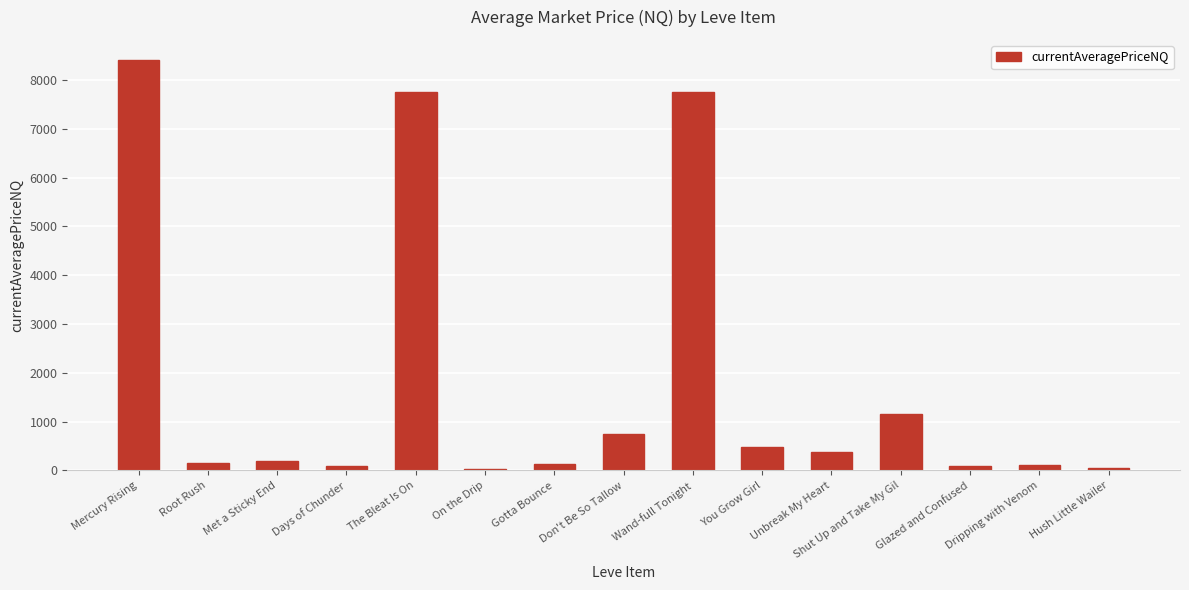

Approximately how many times larger is the value at Root Rush compared to You Grow Girl?

0.3